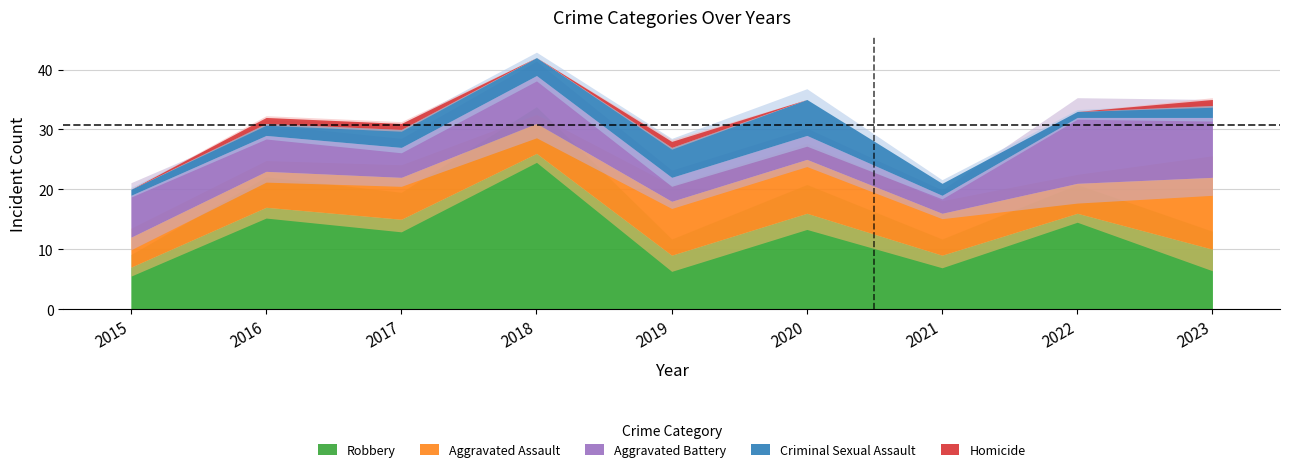

How many values in the Aggravated Assault series are below 7?

4